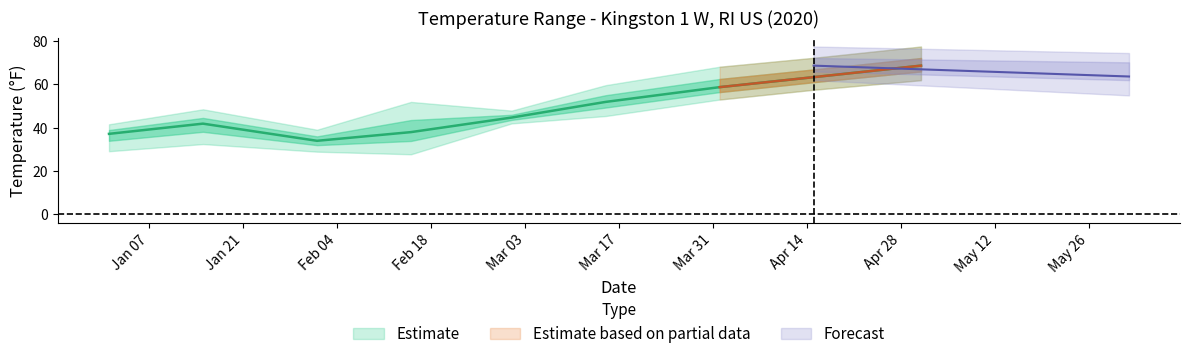

What is the difference between the MIN values at 2020-05-01 and 2020-02-01?

32.9